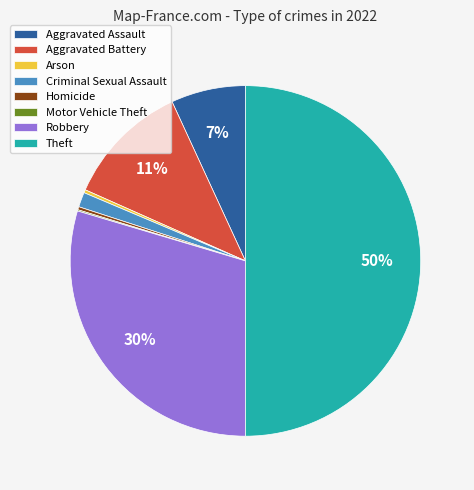

Is the sum of Criminal Sexual Assault and Robbery greater than half?

No